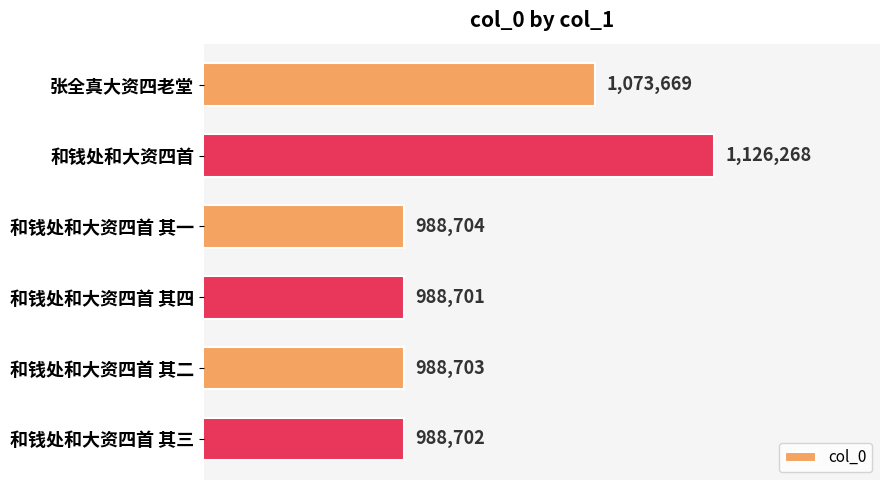

At which category does the chart reach its peak across all series?

和钱处和大资四首